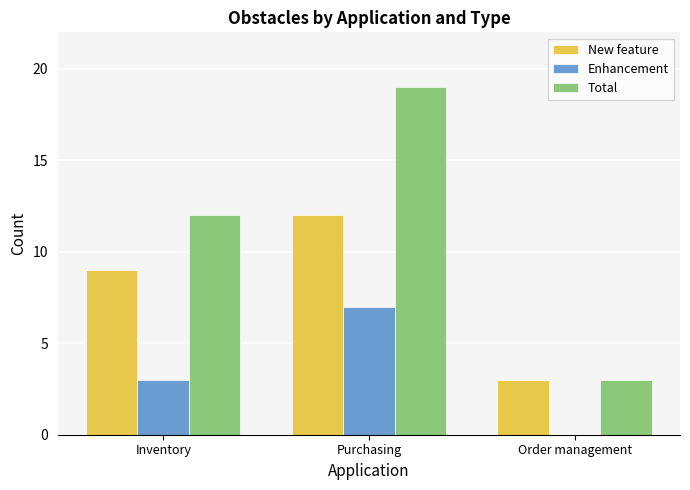

True or false: Enhancement has a value of 12 at Purchasing.

False